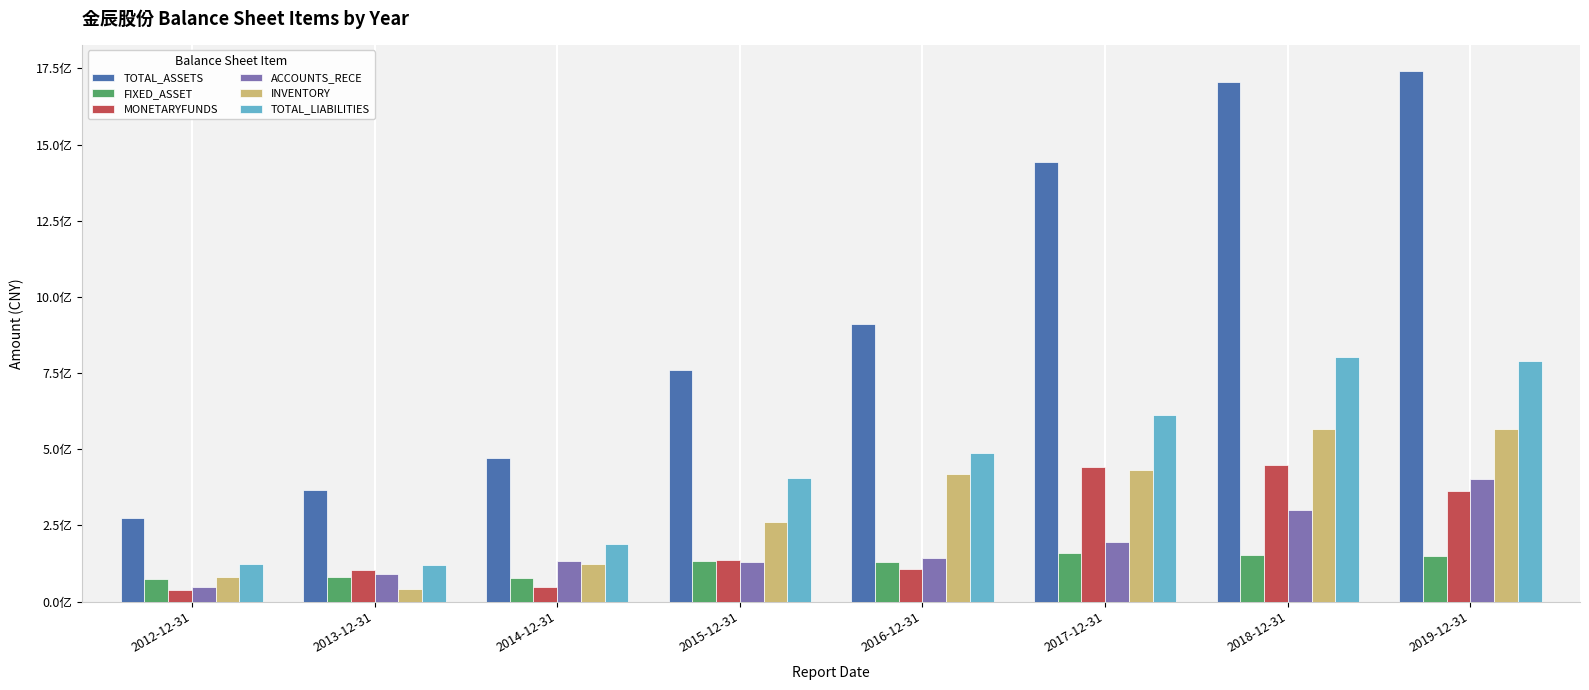

Reading left to right, list all the values displayed in this chart.

TOTAL_ASSETS: 2012-12-31=273117970.9	2013-12-31=367185502.0	2014-12-31=470623447.7	2015-12-31=759539782.0	2016-12-31=912167785.5	2017-12-31=1444047043.1	2018-12-31=1705911115.3	2019-12-31=1740454323.0
FIXED_ASSET: 2012-12-31=75595885.5	2013-12-31=79243237.2	2014-12-31=78408247.8	2015-12-31=133832131.4	2016-12-31=130633611.9	2017-12-31=160966407.1	2018-12-31=152062357.9	2019-12-31=148364030.1
MONETARYFUNDS: 2012-12-31=37357250.5	2013-12-31=103104881.5	2014-12-31=49188954.2	2015-12-31=136184192.3	2016-12-31=105748974.6	2017-12-31=442837023.5	2018-12-31=449868390.9	2019-12-31=364056628.4
ACCOUNTS_RECE: 2012-12-31=48185186.9	2013-12-31=89313284.6	2014-12-31=131454481.0	2015-12-31=131254880.0	2016-12-31=144463205.6	2017-12-31=195561432.3	2018-12-31=298996887.0	2019-12-31=403781603.5
INVENTORY: 2012-12-31=80300727.7	2013-12-31=39652359.3	2014-12-31=122821081.1	2015-12-31=261350108.5	2016-12-31=419904808.8	2017-12-31=430328858.4	2018-12-31=567271048.6	2019-12-31=565821775.3
TOTAL_LIABILITIES: 2012-12-31=123747797.7	2013-12-31=121200348.6	2014-12-31=188619209.0	2015-12-31=407025576.5	2016-12-31=488715051.0	2017-12-31=611839225.3	2018-12-31=803797754.9	2019-12-31=790333556.1